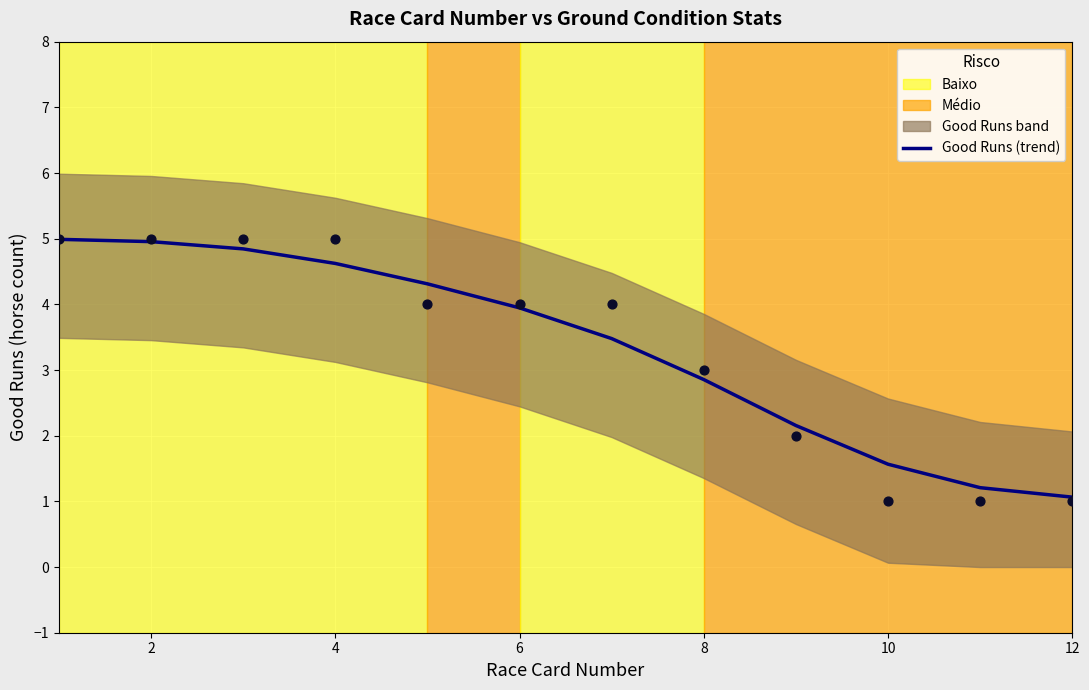

True or false: Good Runs (trend) has a value of 7.5 at 4.

False